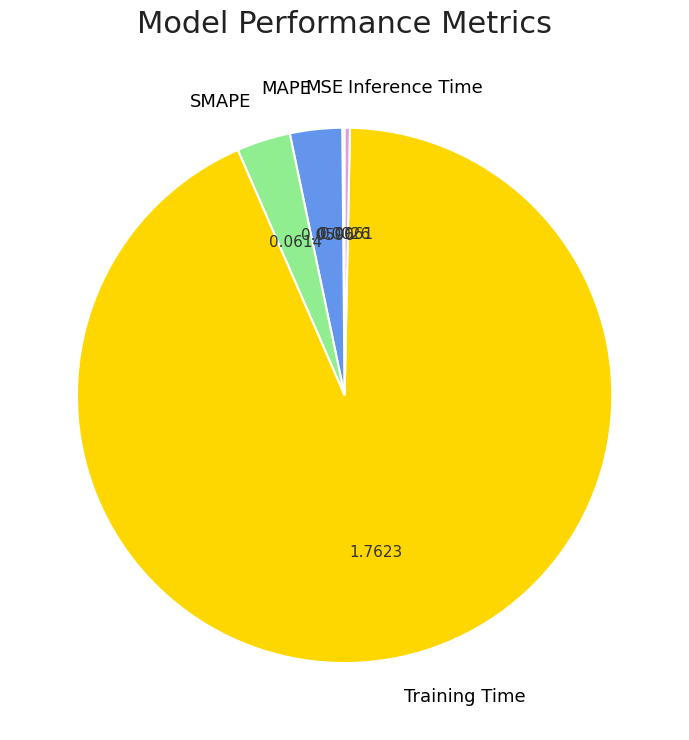

Which slice represents more than half of the pie?

Training Time